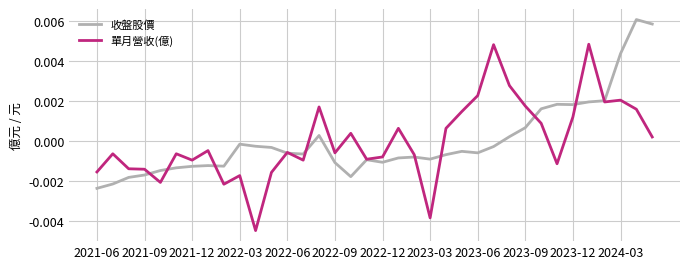

Rank the series by their maximum value, from highest to lowest.

收盤股價, 單月營收(億)